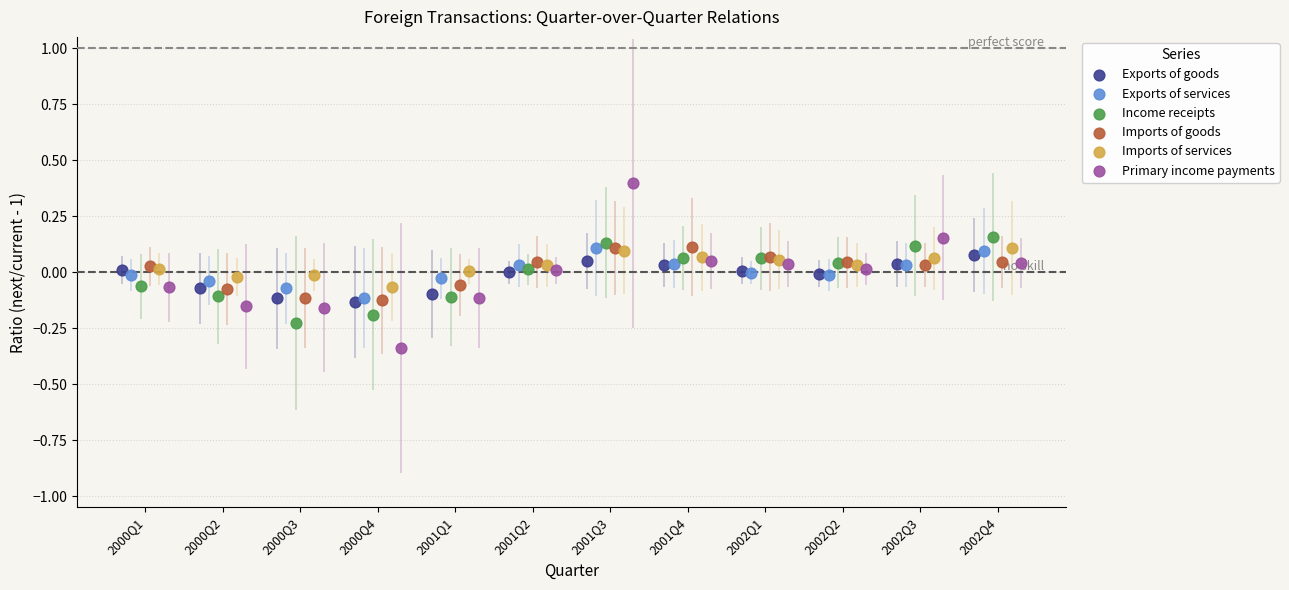

Which series reaches the minimum Y coordinate?

Primary income payments